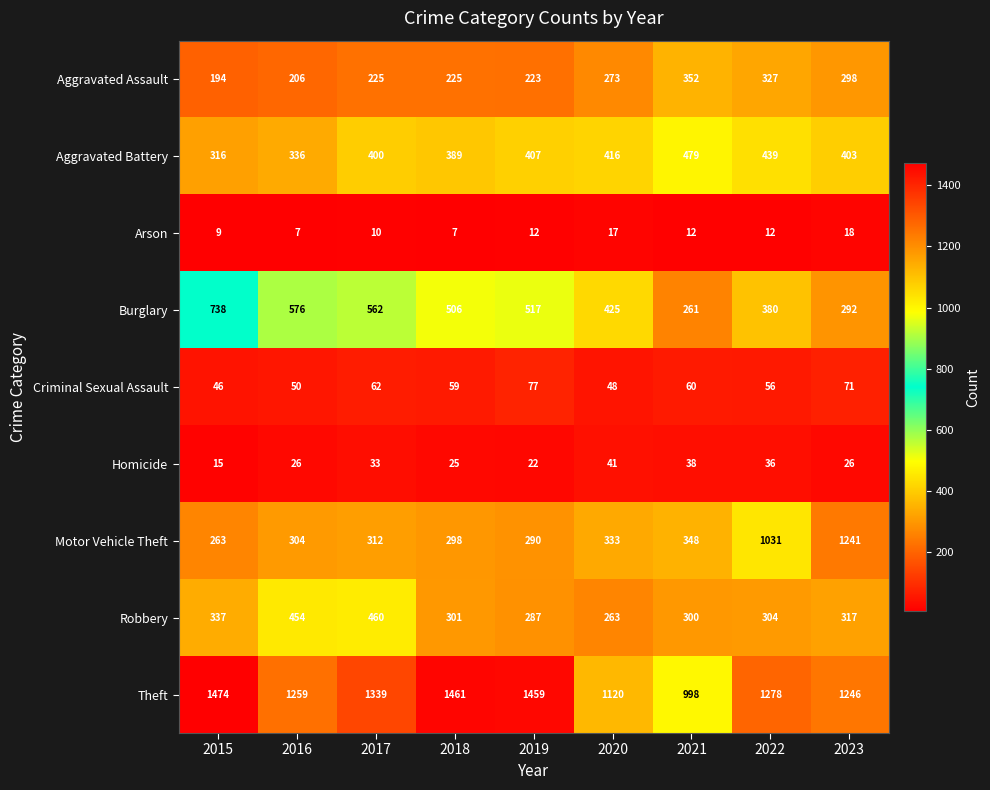

Which series has the largest total across all categories?

Theft